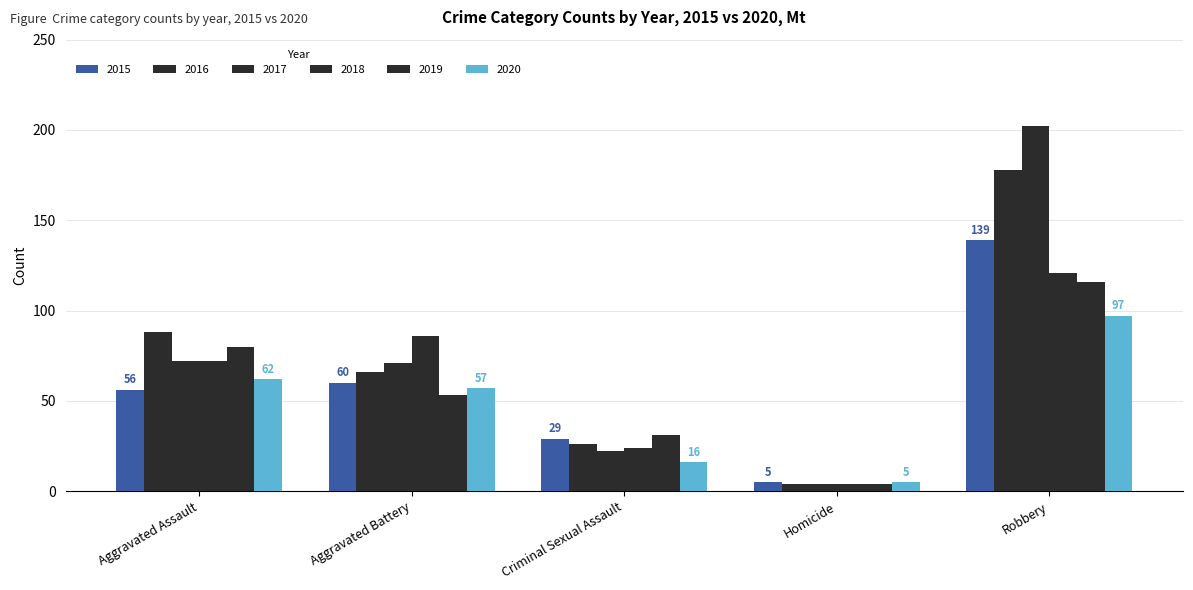

Read the 2015 value at Criminal Sexual Assault.

29